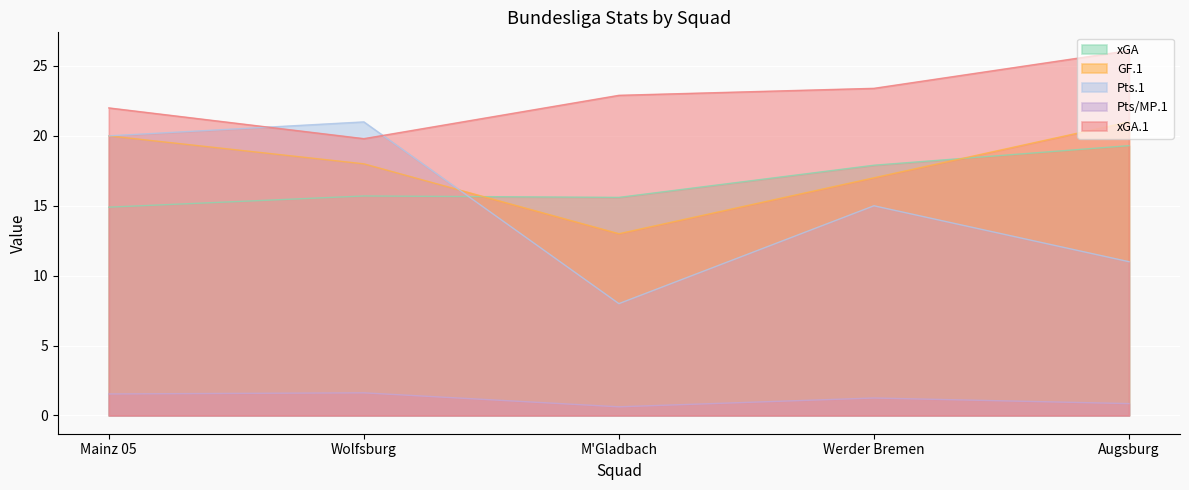

What is the label of the 3rd point from the right?

M'Gladbach